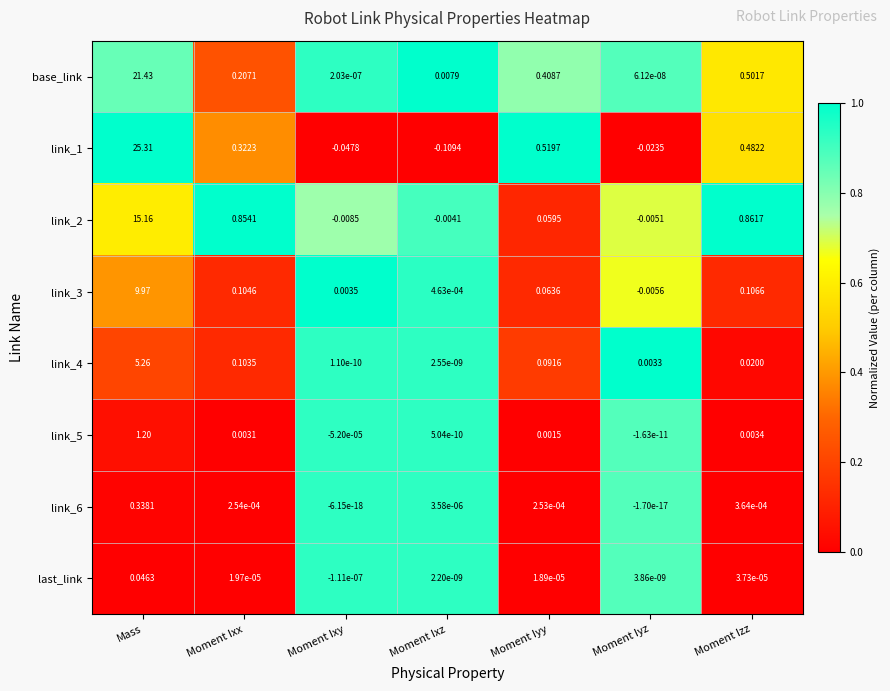

Which category has the lowest value across all series?

Moment Ixz